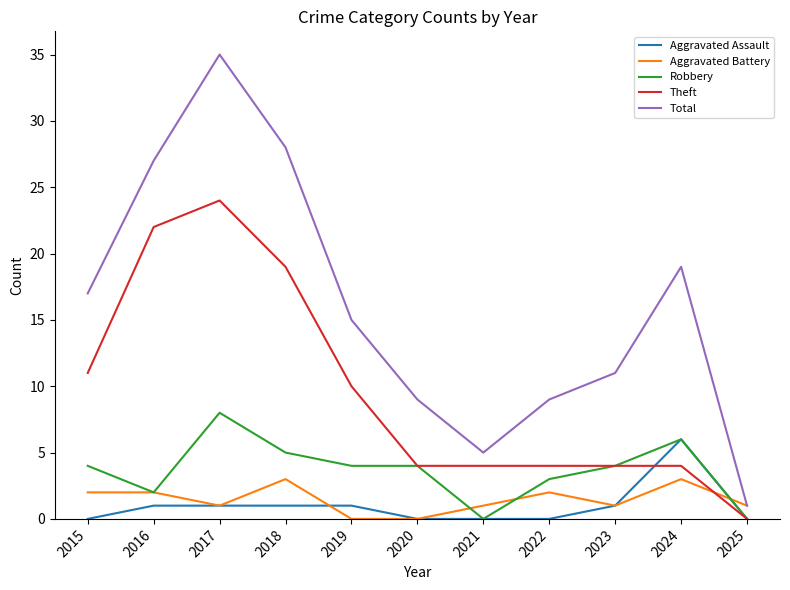

True or false: Total has more than 1 interior local peaks.

True